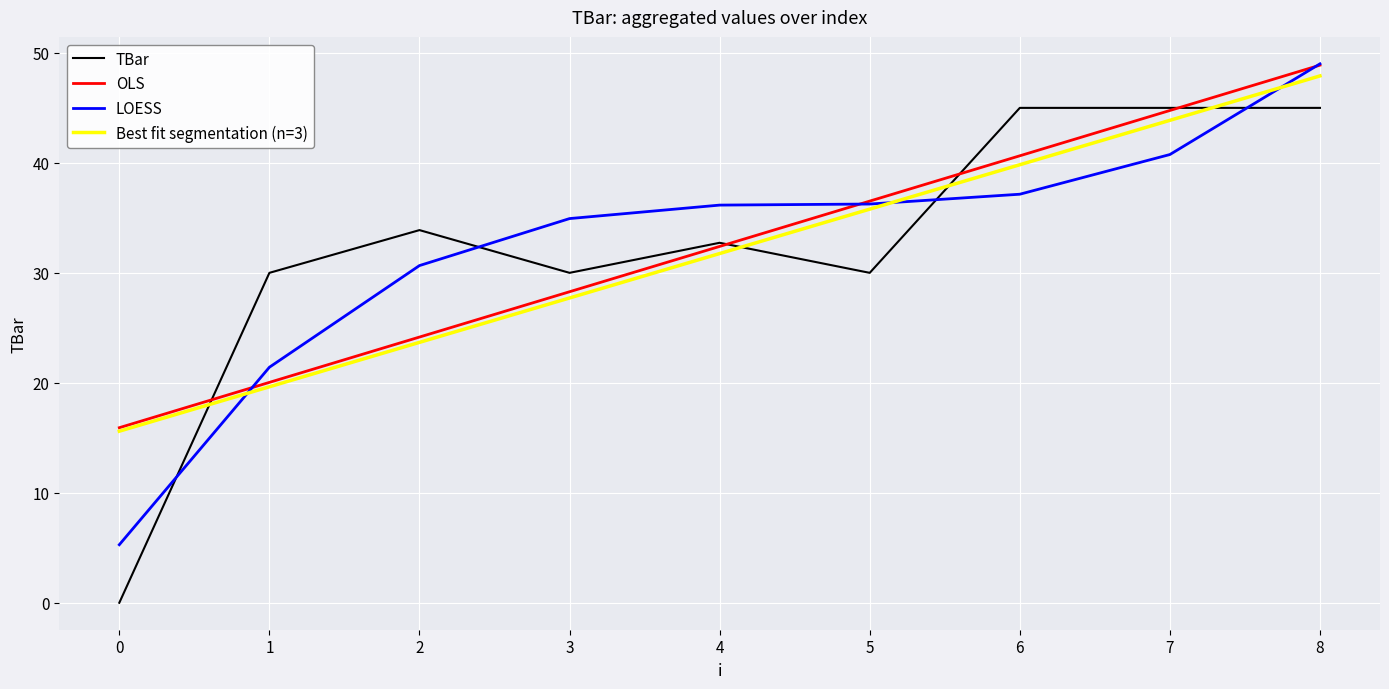

What are all the series names shown in the legend?

TBar, OLS, LOESS, Best fit segmentation (n=3)